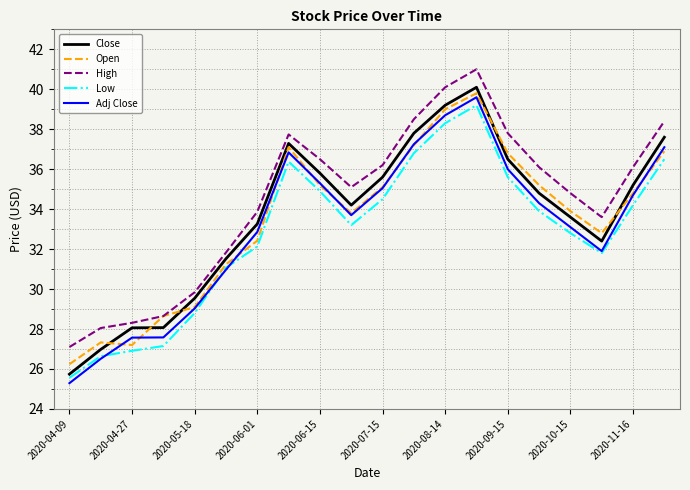

Which series has the largest total across all categories?

High